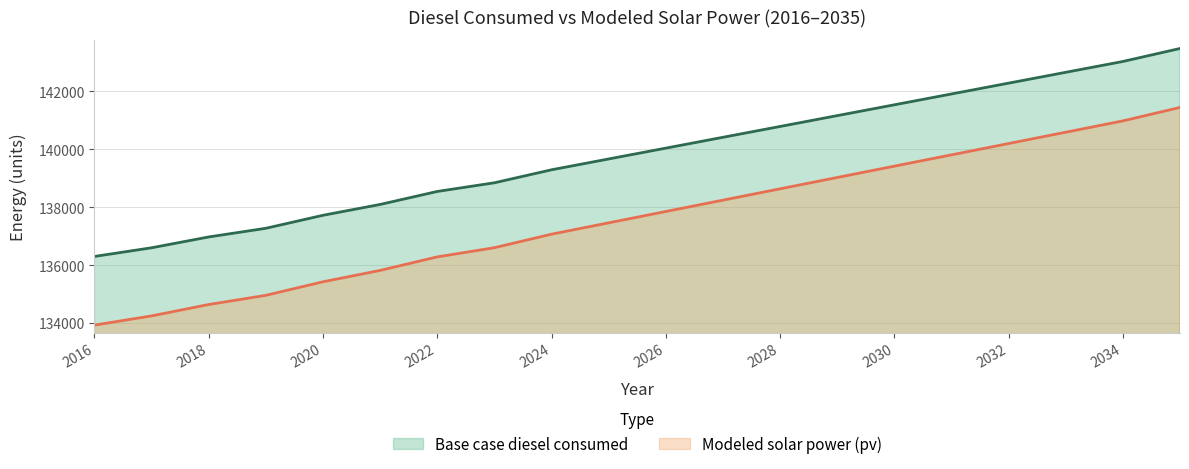

How many lines are shown in the chart?

2